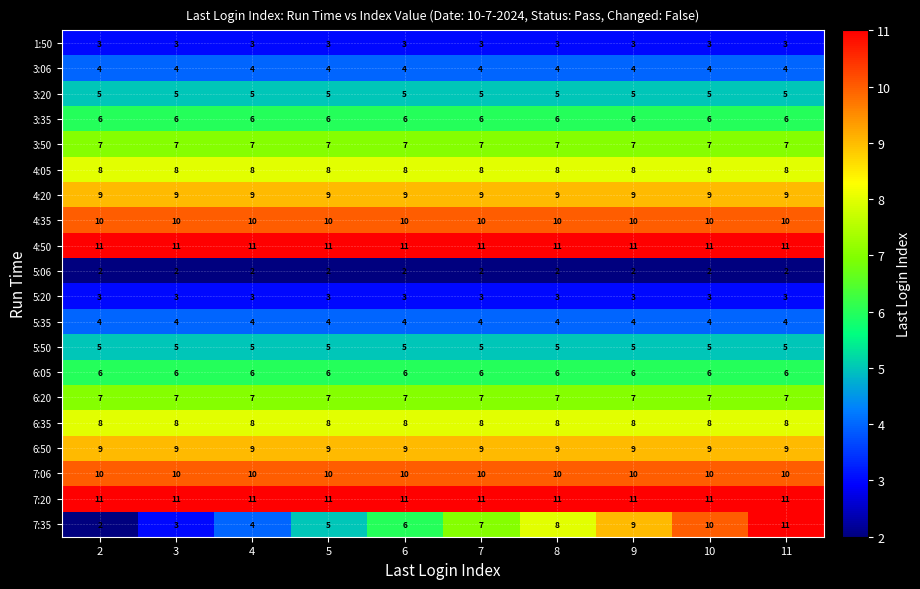

True or false: 3:20 has a value of 1 at 5.

False